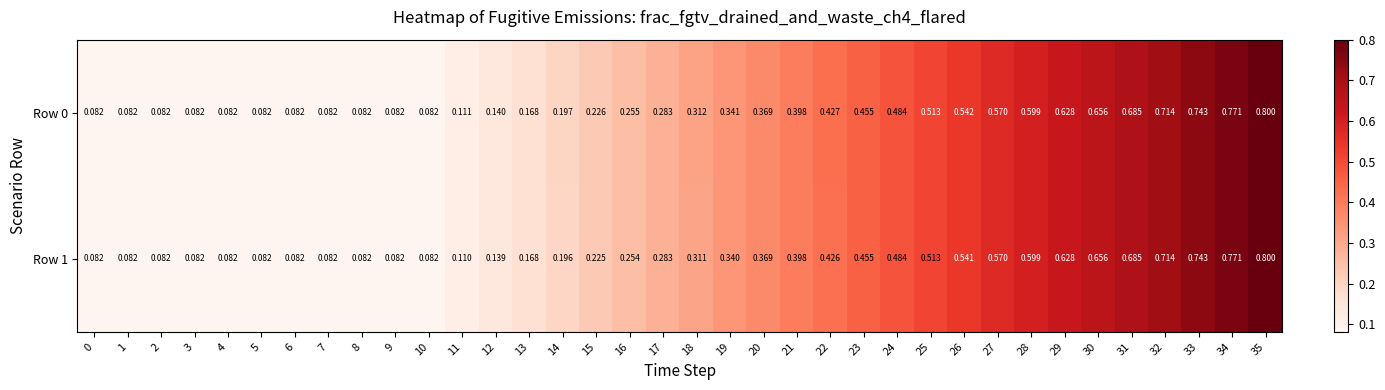

Count the number of data series in this chart.

2